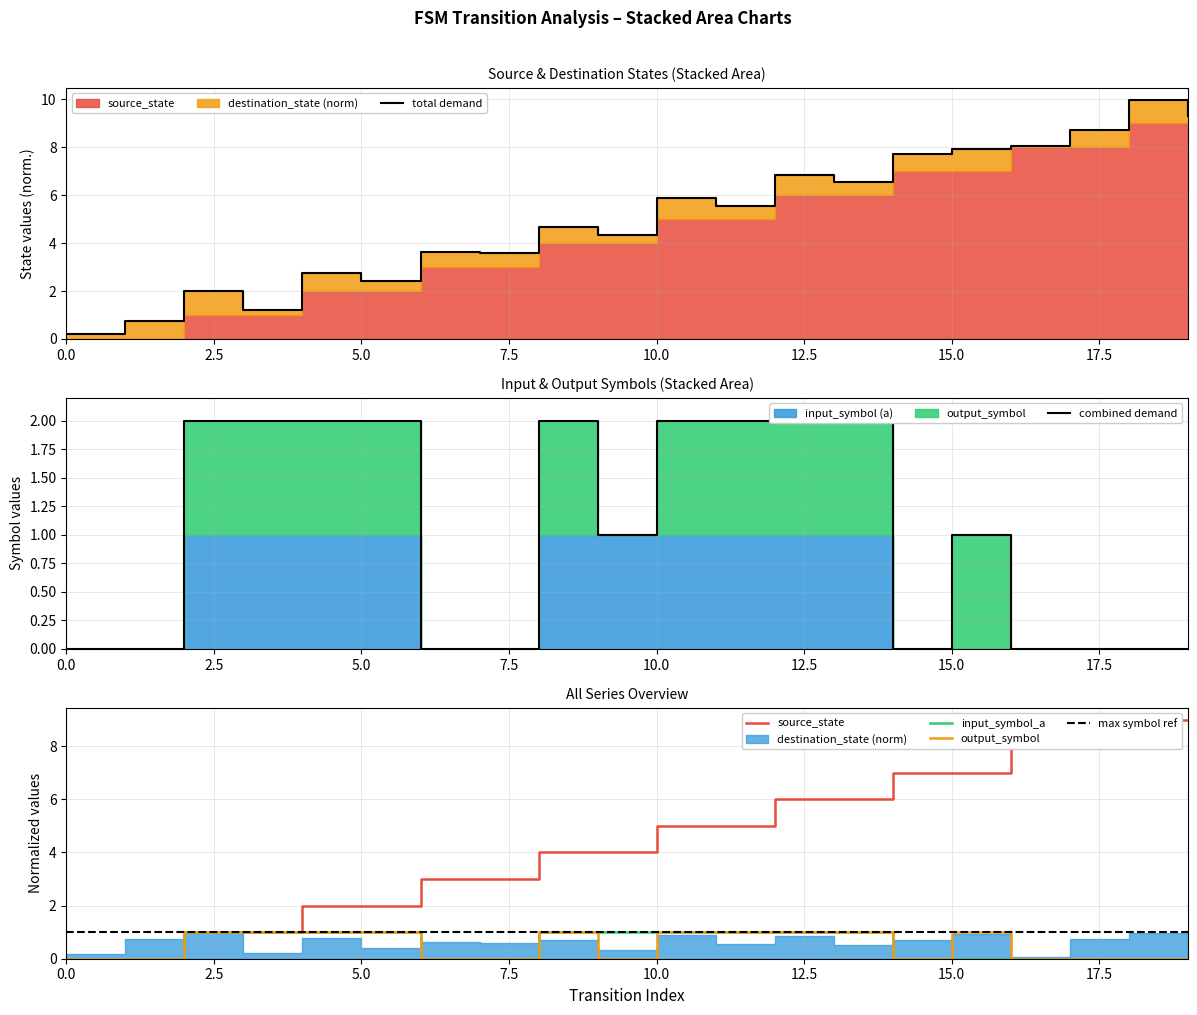

True or false: input_symbol_a has a value of 0 at 3.

False